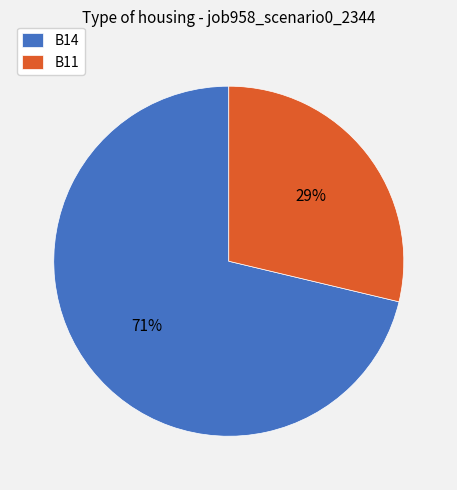

To the nearest percent, what portion does B11 represent?

29%